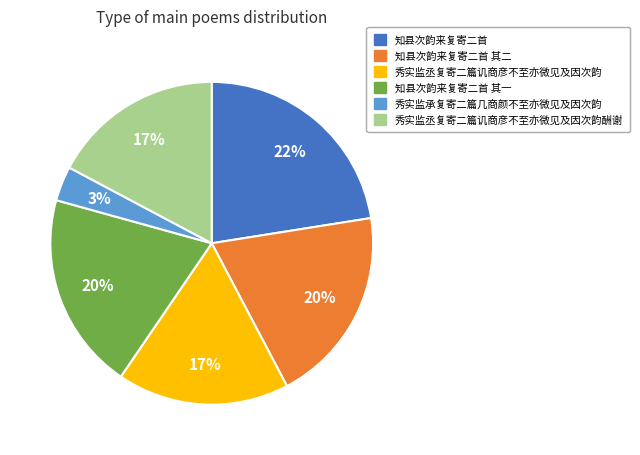

Count the number of slices in the pie.

6